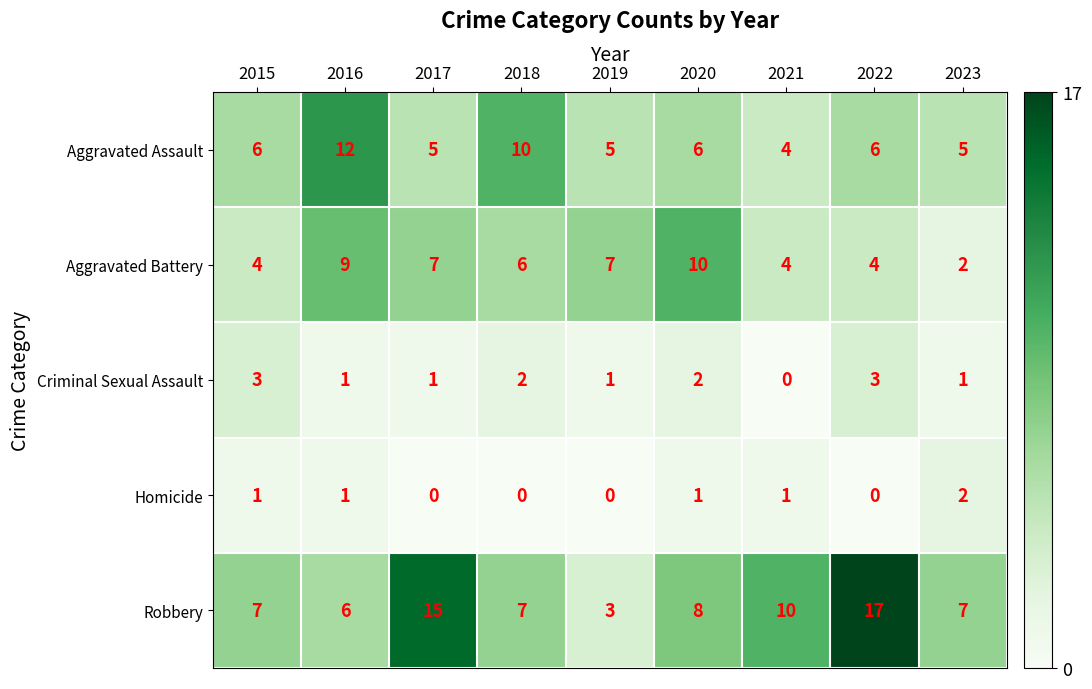

The value of Homicide at 2019 is -1. True or false?

False